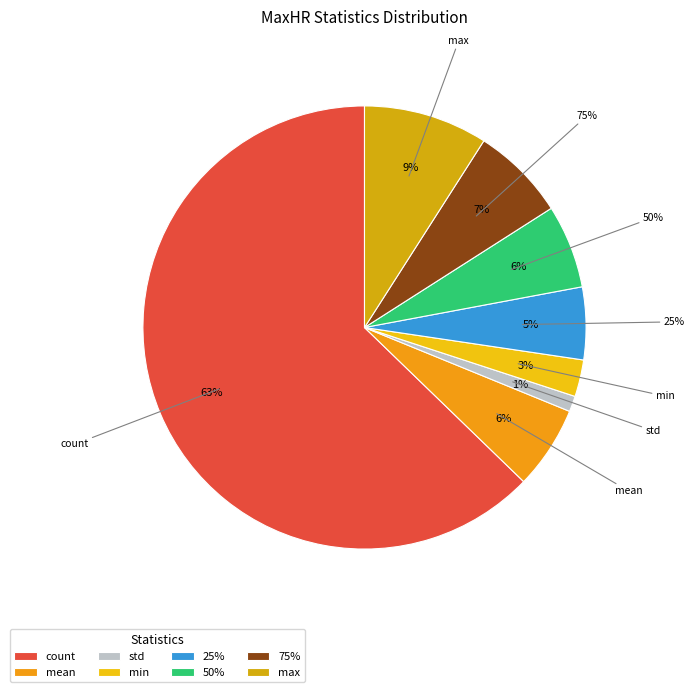

To the nearest percent, what is the difference between the std and max slice percentages?

8%